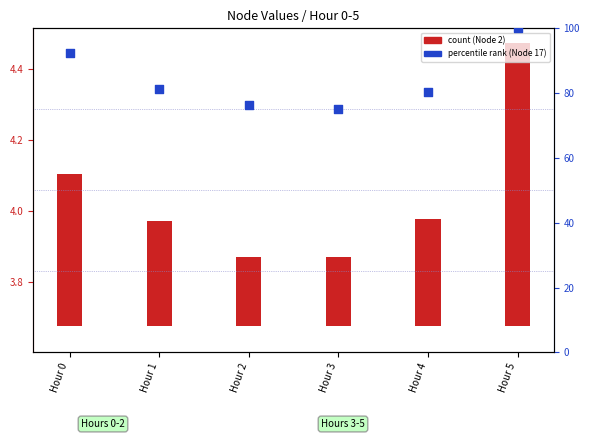

At how many categories does at least one series exceed 17?

6